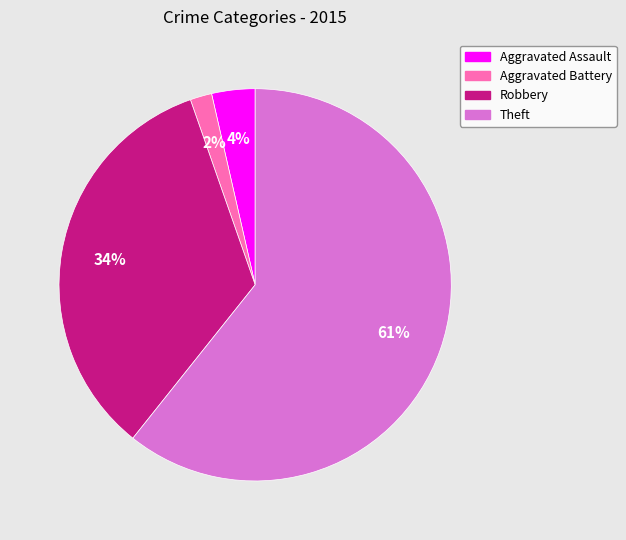

What percentage is the Robbery slice, to the nearest percent?

34%